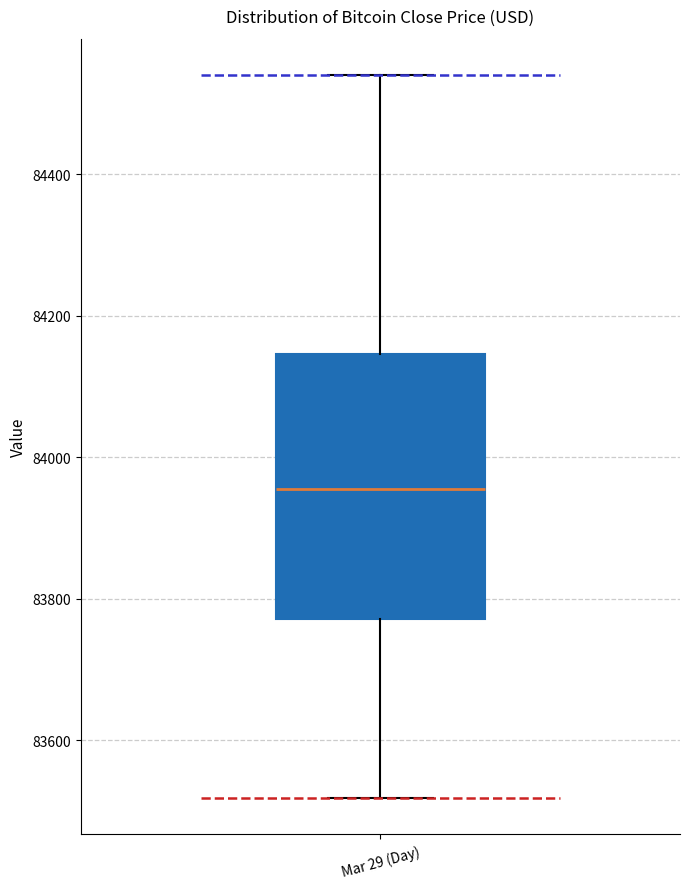

Where does the upper whisker of the box for Mar 29 (Day) end on the y-axis? The values are not printed on the chart, so give them approximately, as read against the axis.

84540